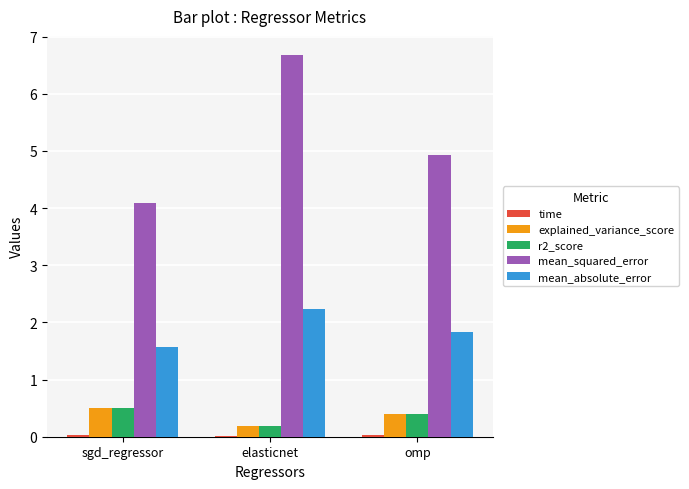

The value of mean_squared_error at omp is 8.0. True or false?

False